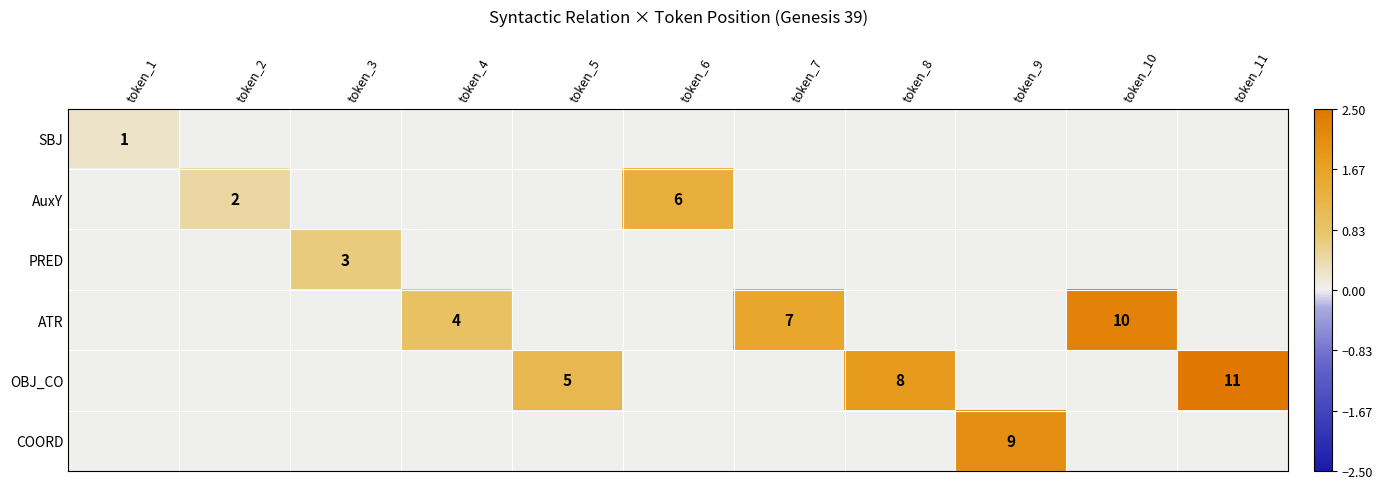

Is it true that COORD equals 9 at token_9?

True